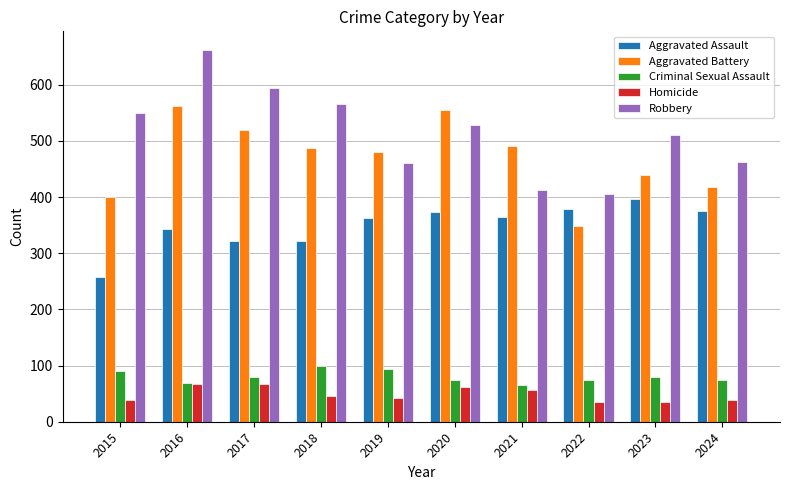

What is the highest value of the Criminal Sexual Assault series?

99